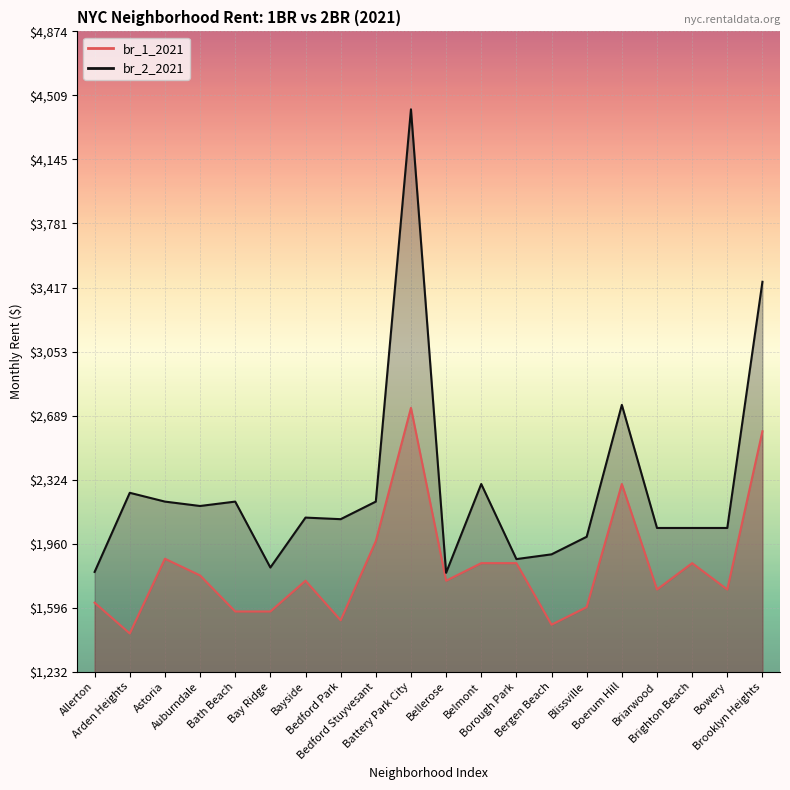

True or false: br_1_2021 has a value of 1975 at Bedford Stuyvesant.

True